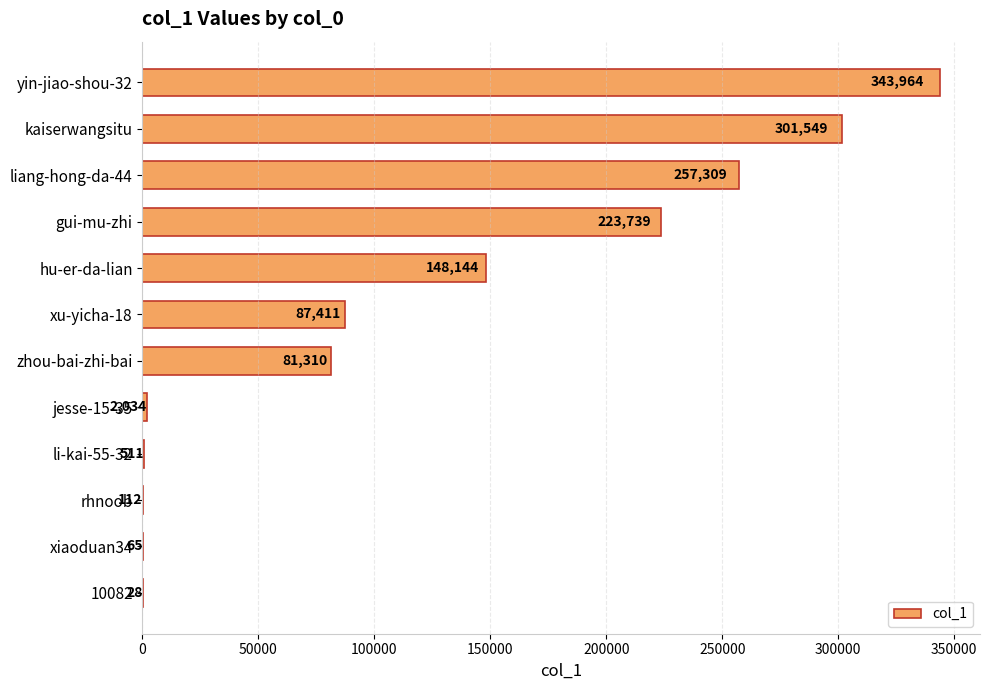

Which label corresponds to the largest value in the chart?

yin-jiao-shou-32